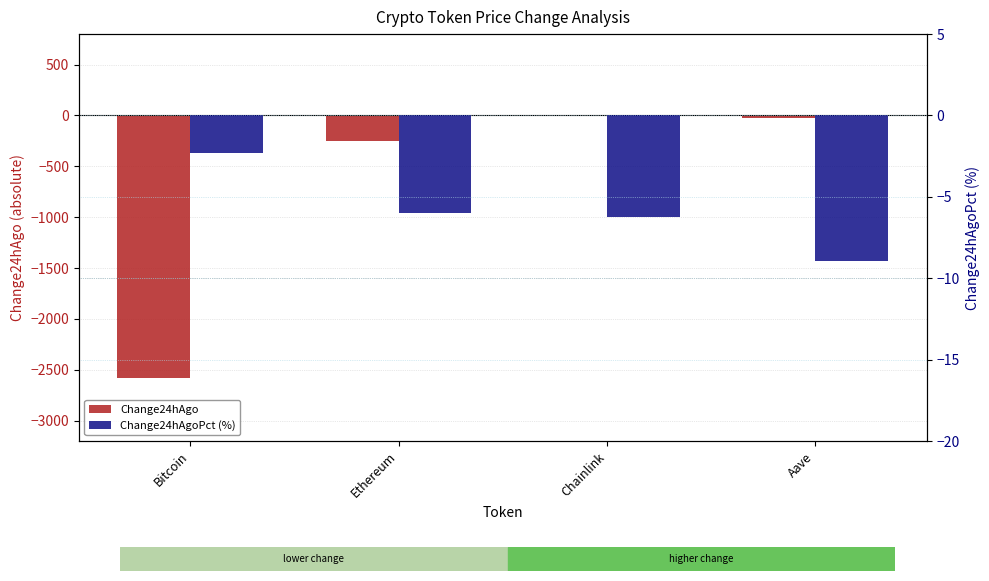

Is the value of Change24hAgo at Ethereum greater than the value of Change24hAgoPct (%) at Chainlink?

No